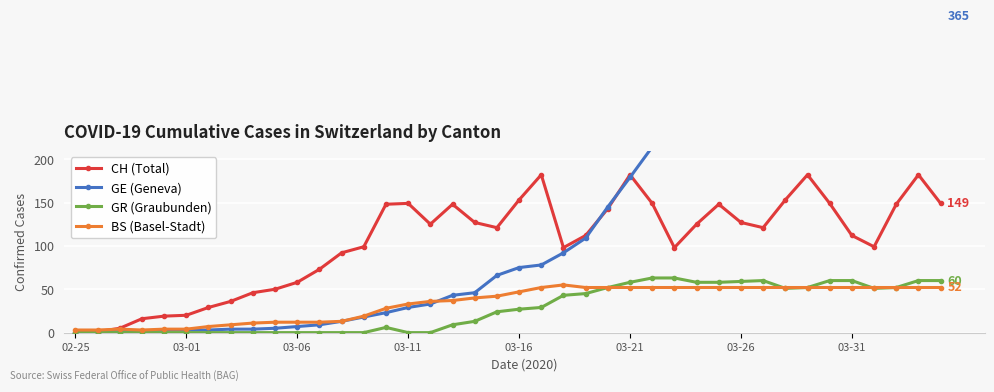

The value of CH (Total) at 03-31 is 112. True or false?

True